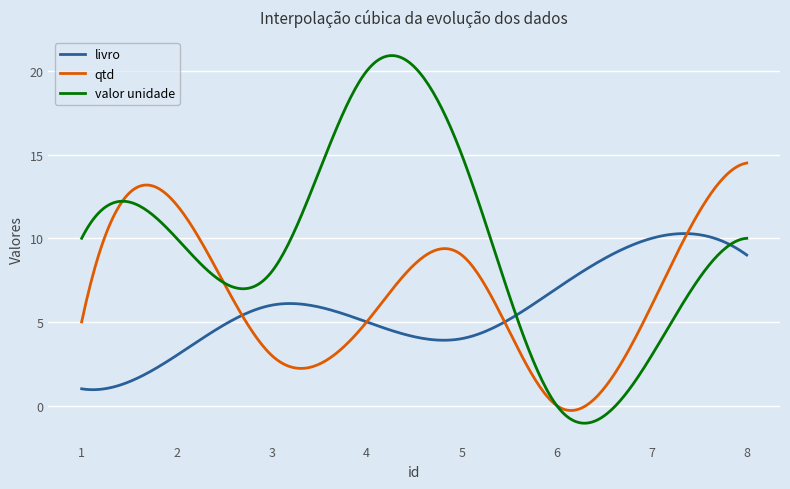

At how many categories does at least one series exceed 4?

300